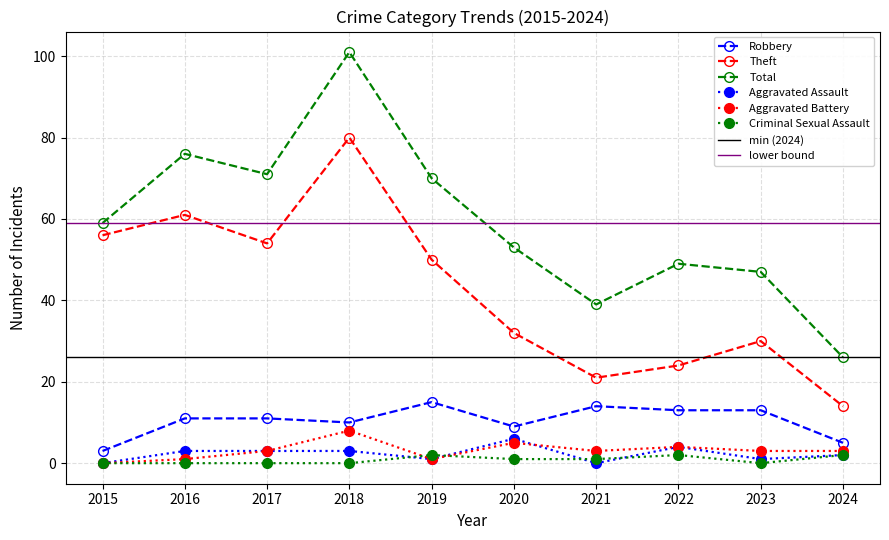

At which category does the chart reach its peak across all series?

2018